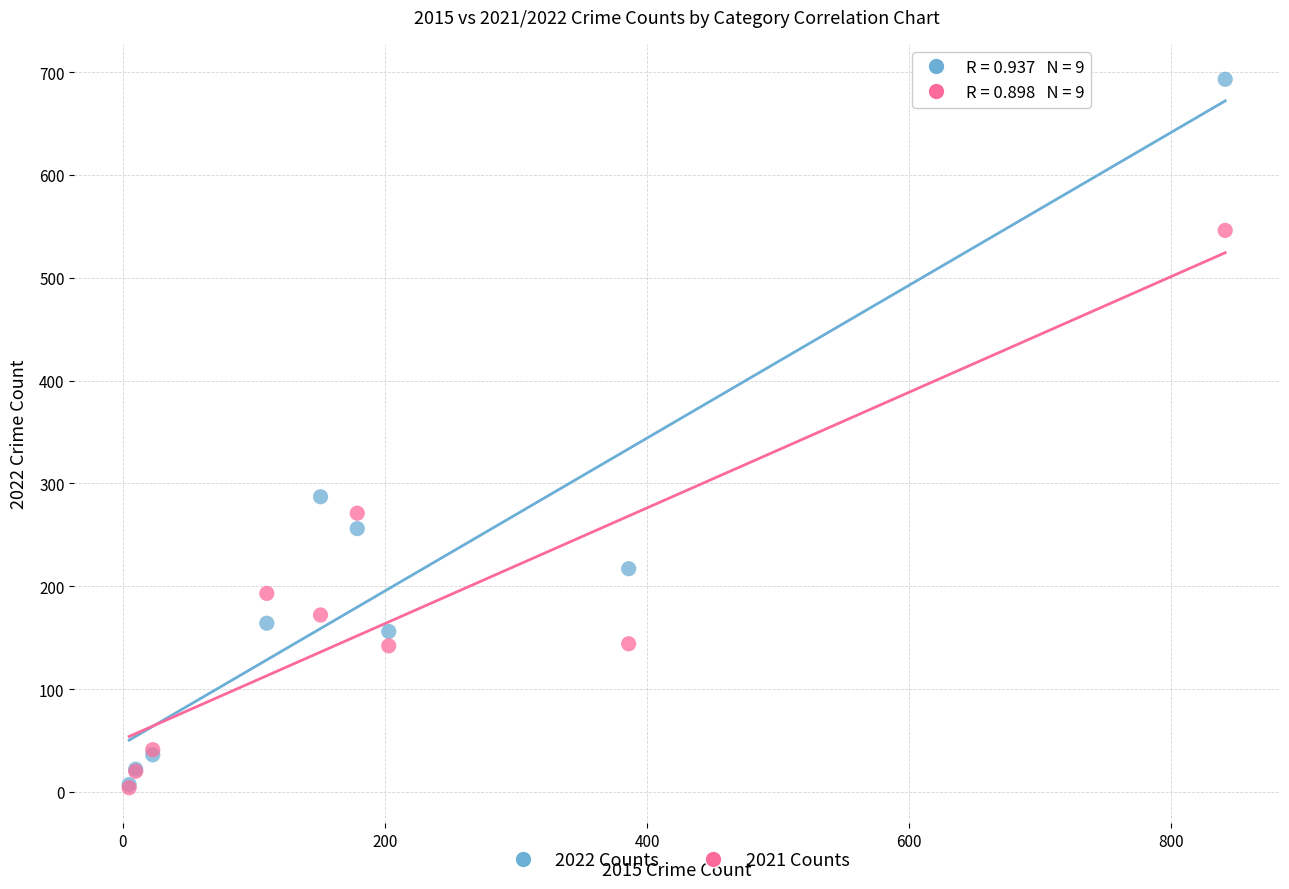

In the 2022 Counts series, what Y value is closest to 350?

287